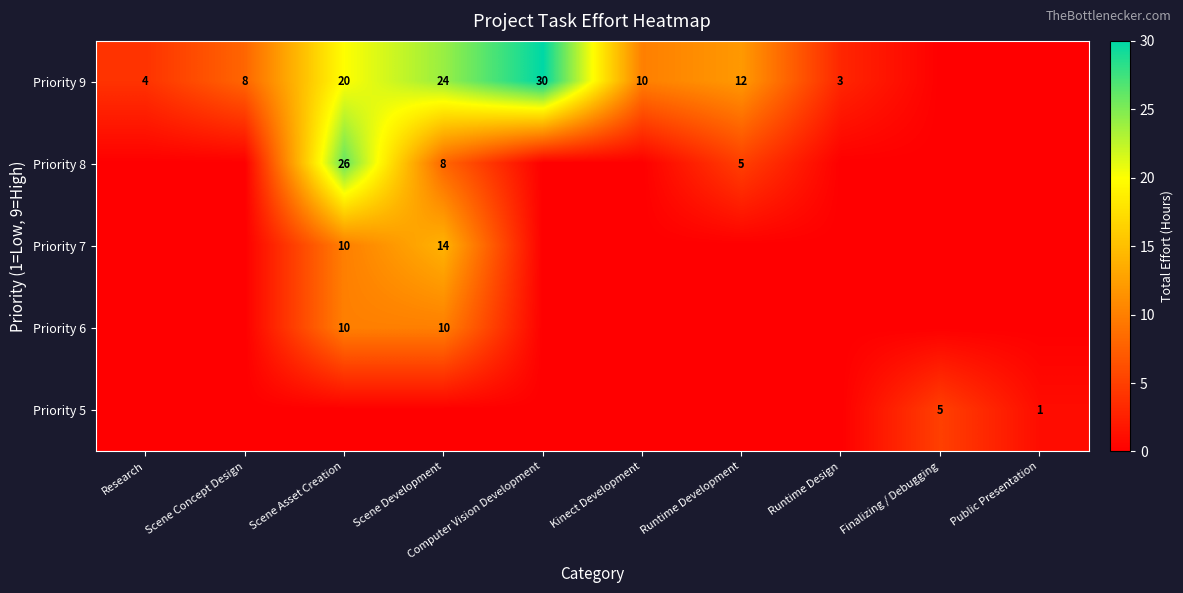

Is it true that Priority 9 equals 4 at Research?

True